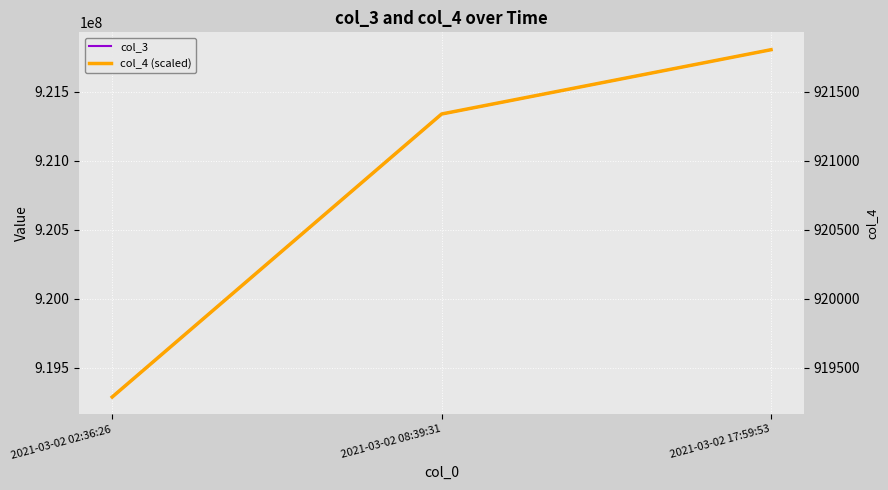

Reading left to right, what are all the values shown in this chart?

col_3: 919287636	921338258	921804866
col_4 (scaled): 919287	921338	921804